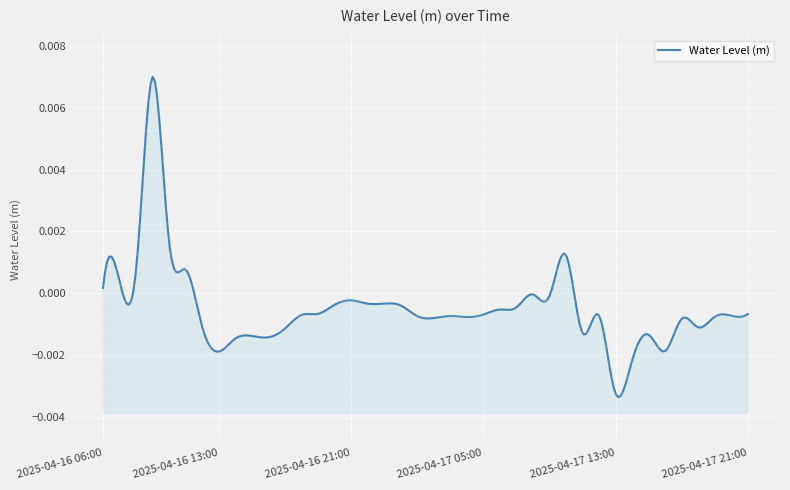

Does the chart display data point markers on the line(s)?

No